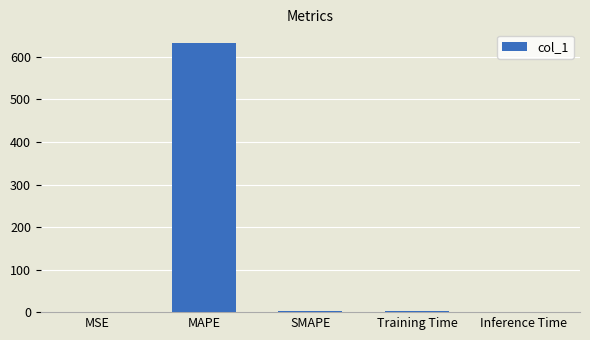

Which has a higher value, MSE or MAPE?

MAPE